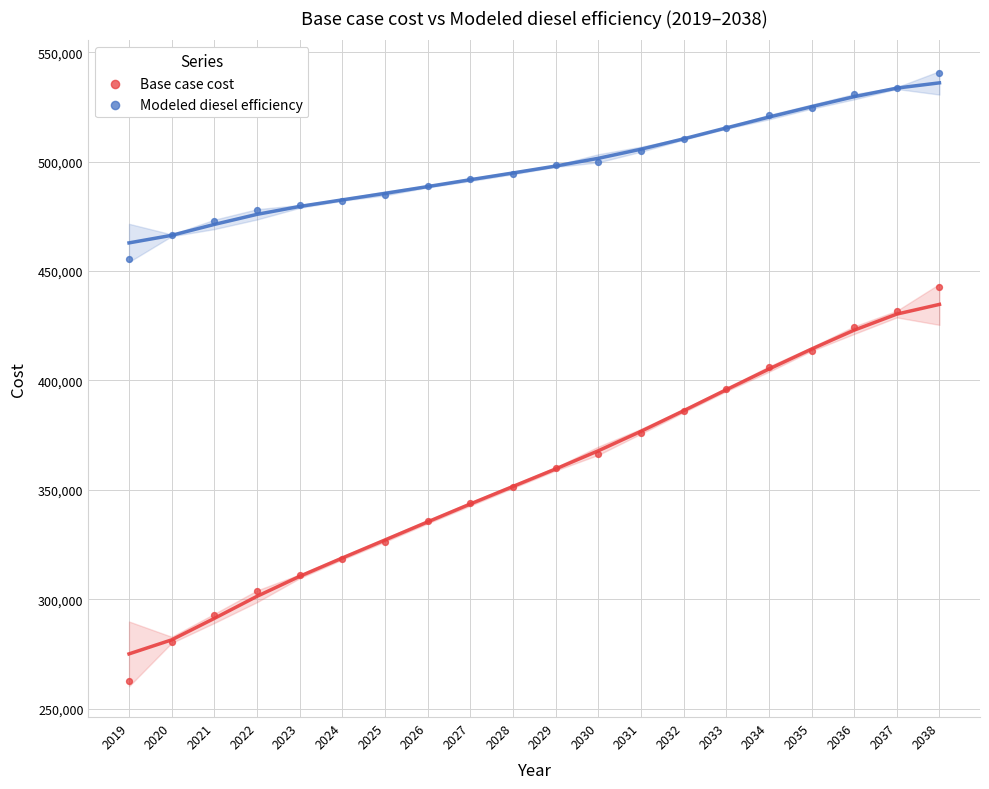

Which series contains the highest Y value?

Modeled diesel efficiency